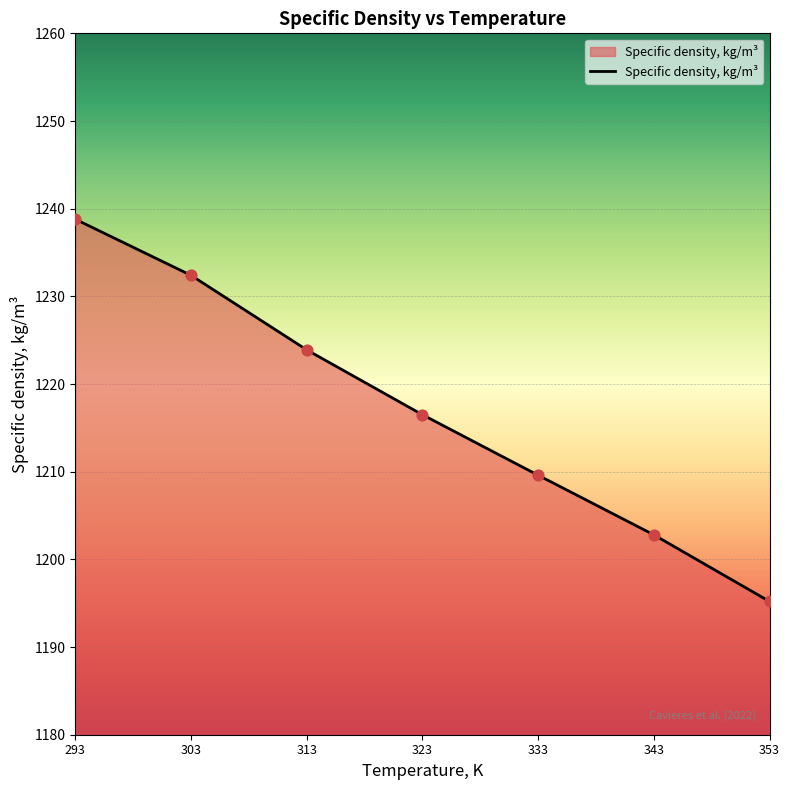

Approximately how many times larger is the value at 353 compared to 303?

1.0